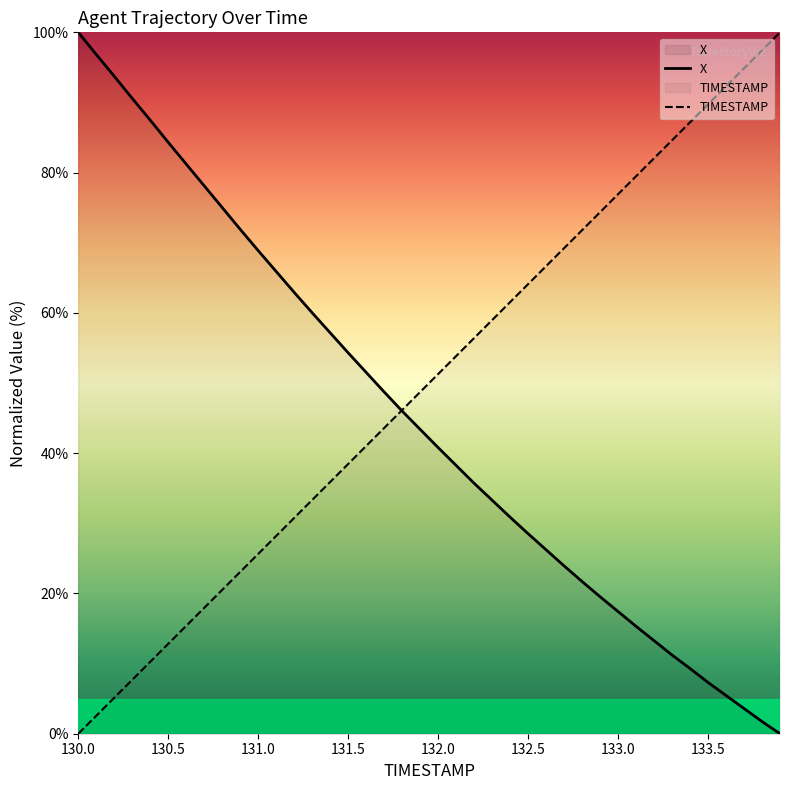

At which label does X reach its peak?

130.0